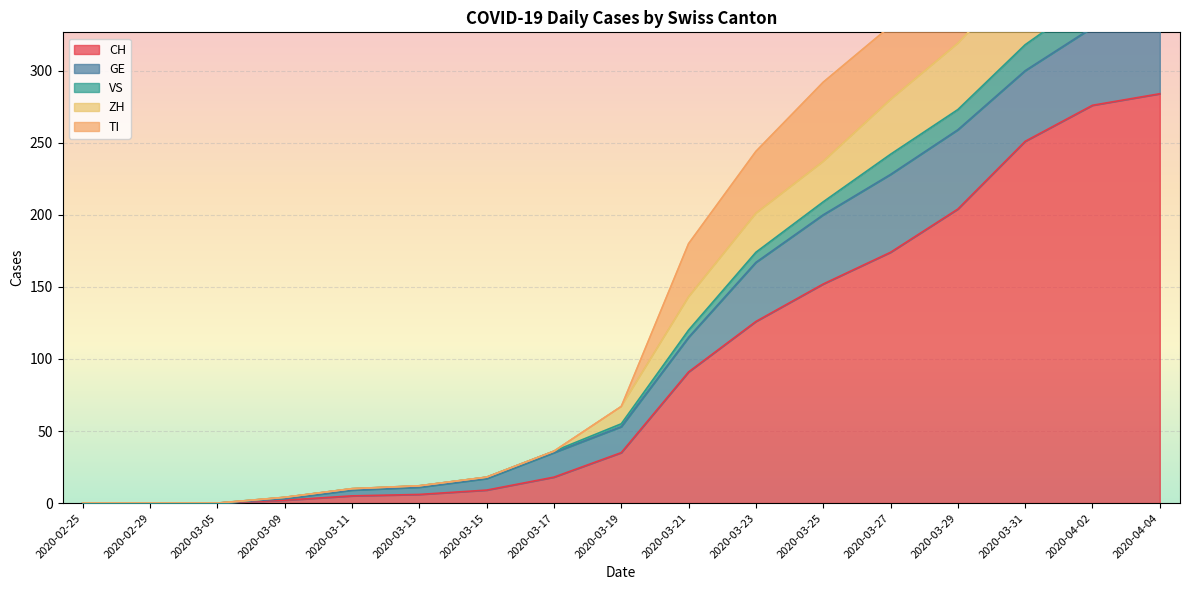

What is the total value across all series at 2020-03-31?

1372